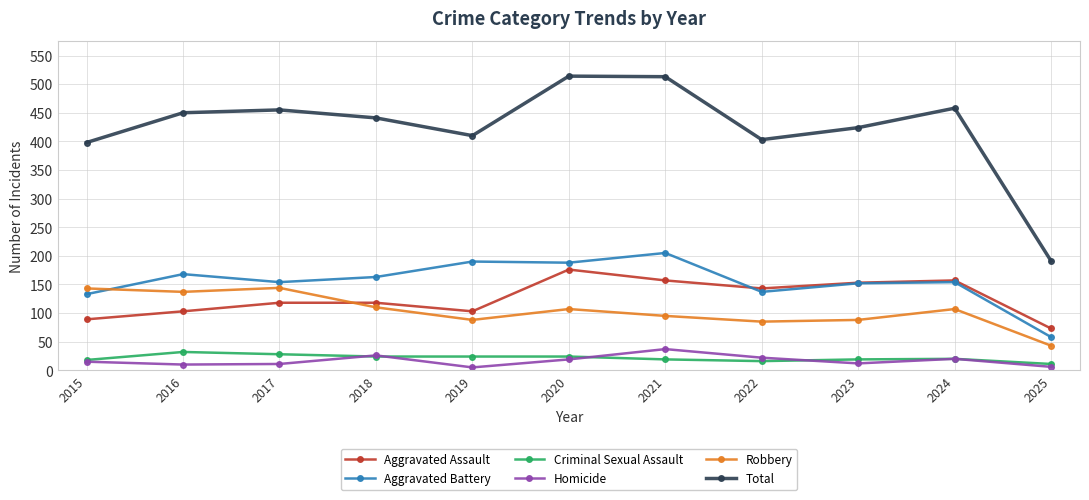

At how many categories does at least one series exceed 364?

10